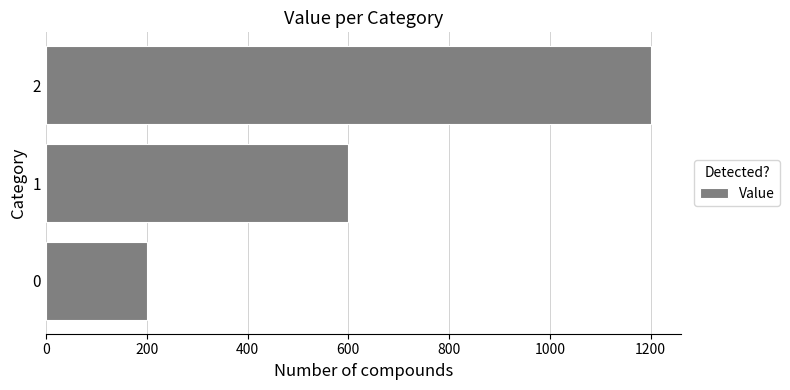

What is the greatest value displayed?

1200